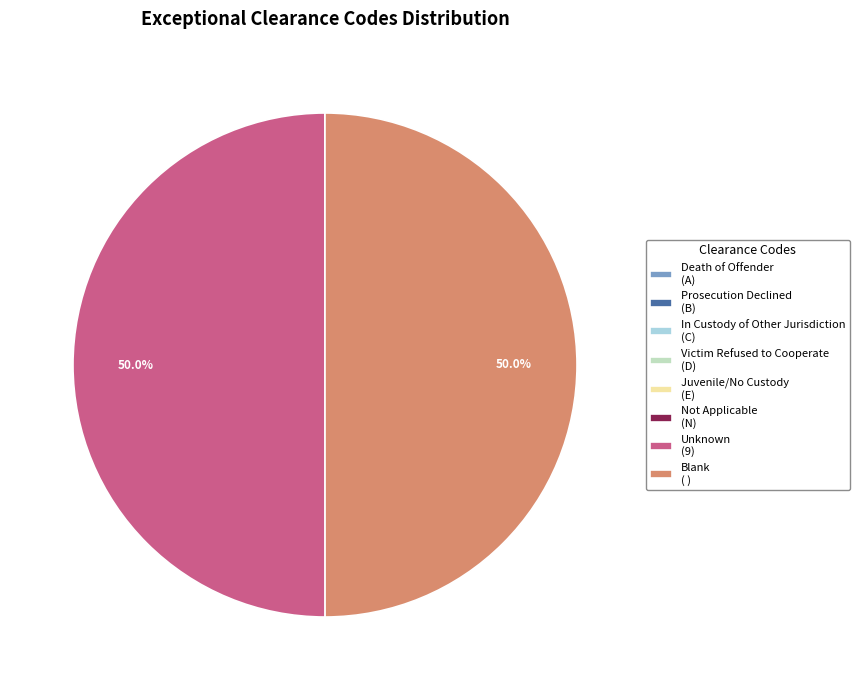

What percentage is NOT represented by Unknown (9)?

50.0%